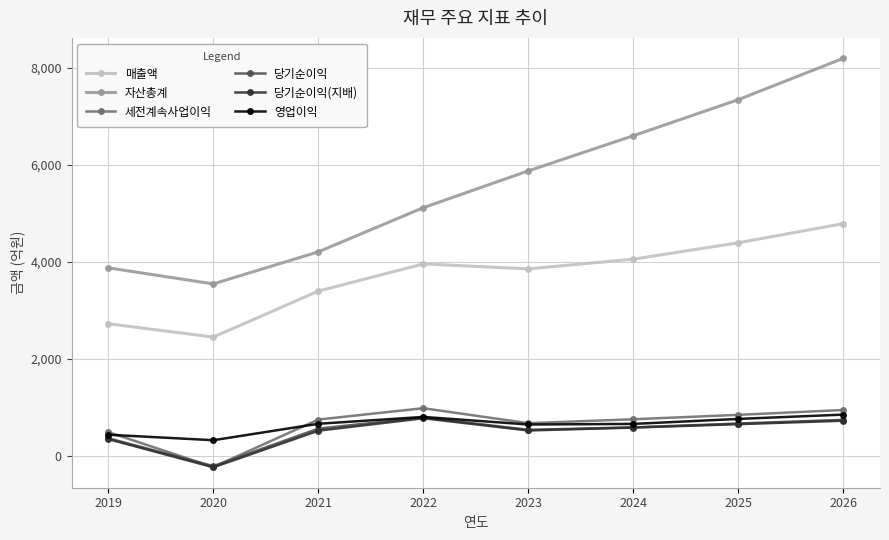

True or false: 자산총계 and 매출액 cross at least once.

False